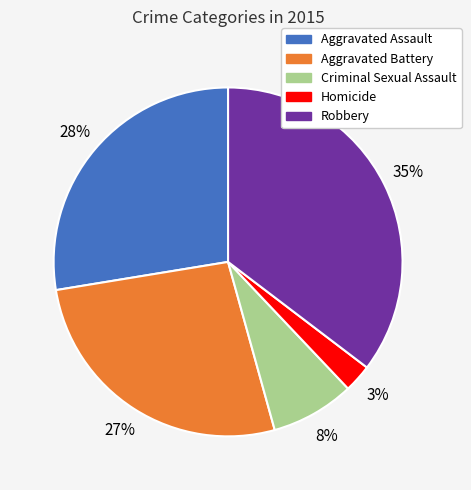

What is the smallest slice in the pie chart?

Homicide